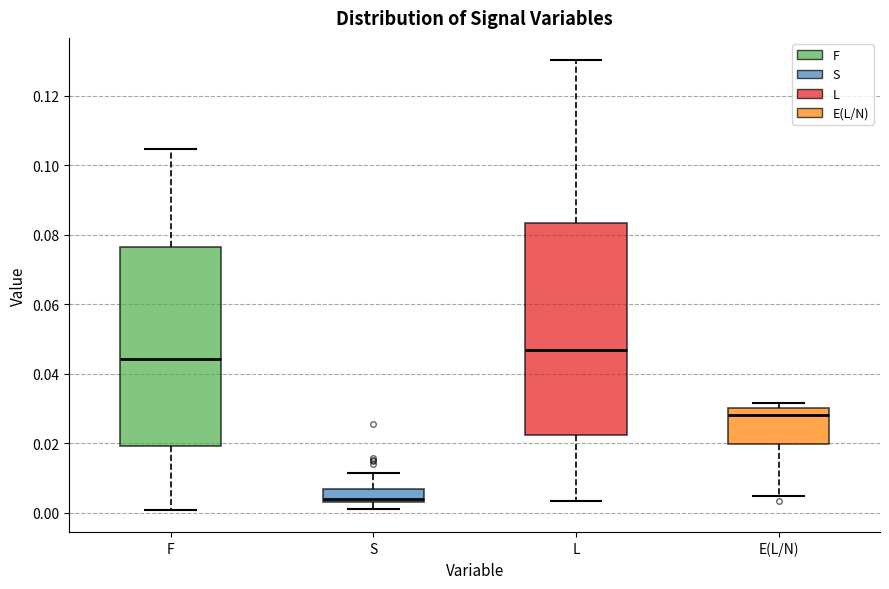

Which box has the highest median line?

L